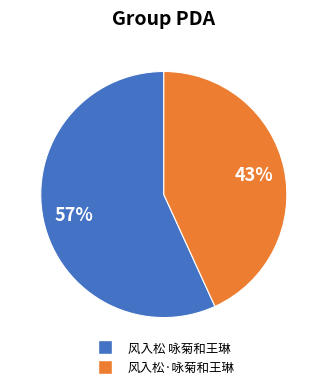

To the nearest percent, what percentage of the pie is 风入松·咏菊和王琳?

43%